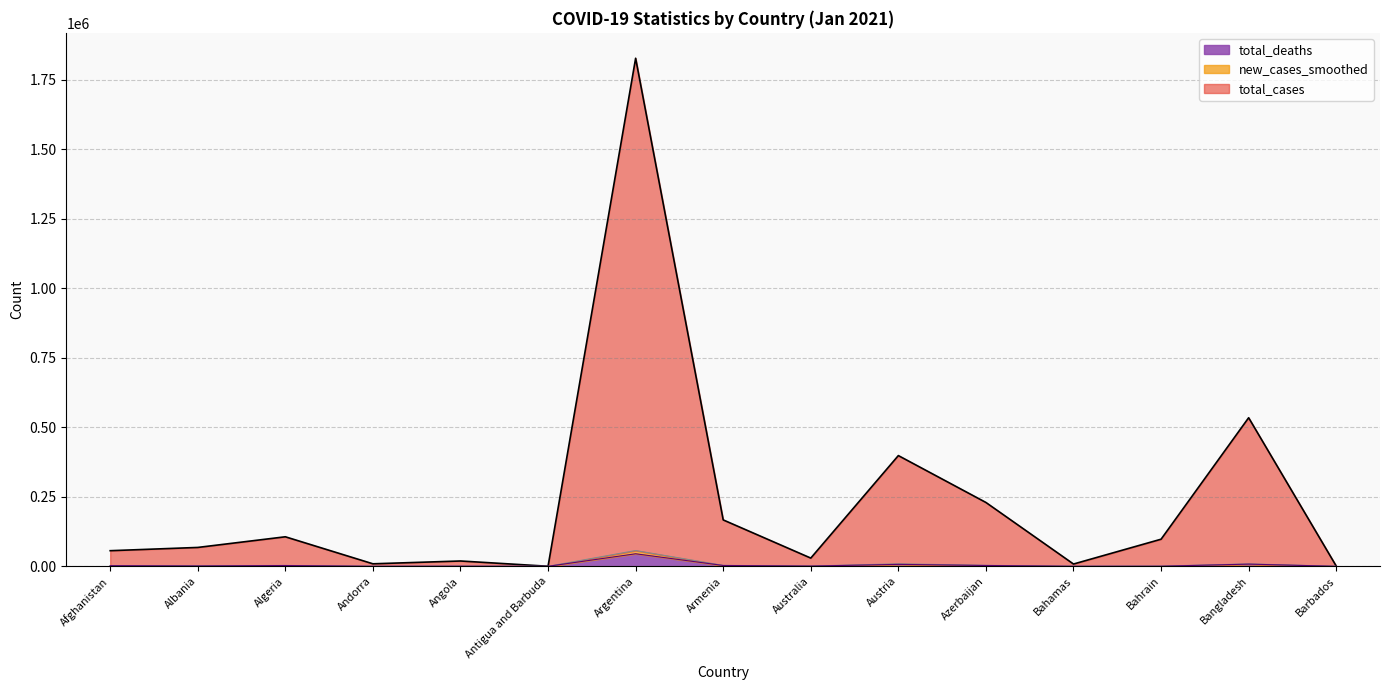

Does the chart display data point markers on the line(s)?

No